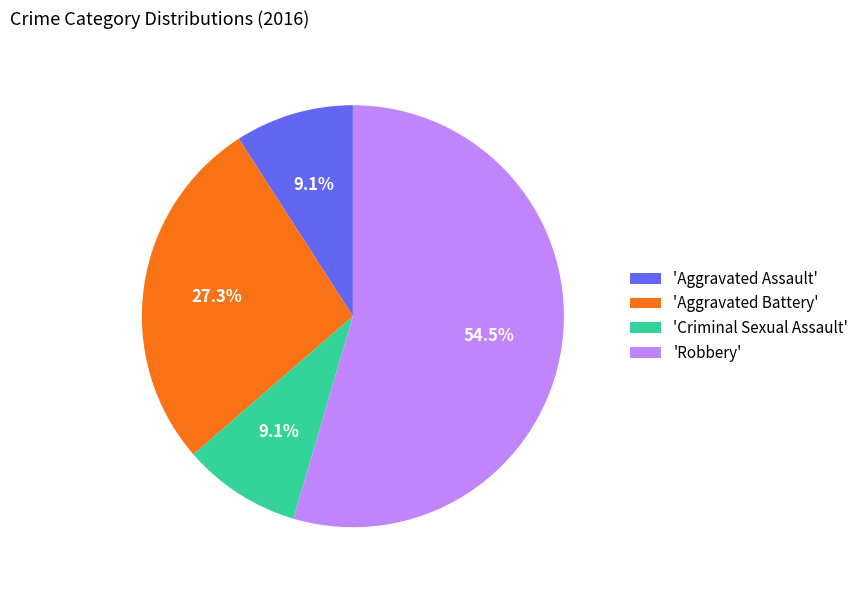

Between 'Aggravated Battery' and 'Robbery', which is larger?

'Robbery'